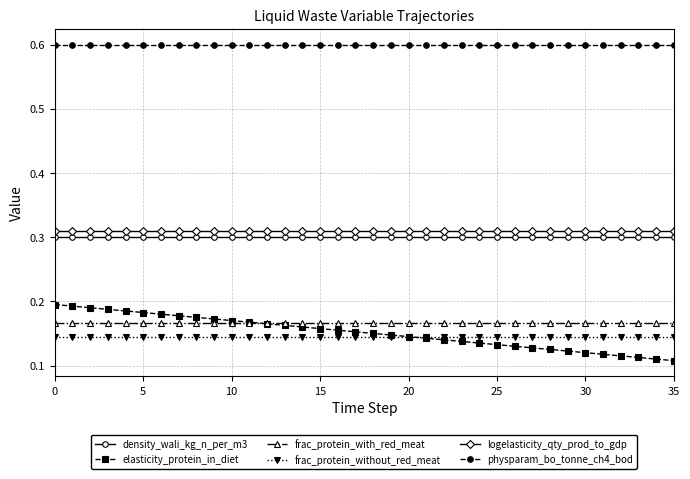

Does the chart display data point markers on the line(s)?

Yes